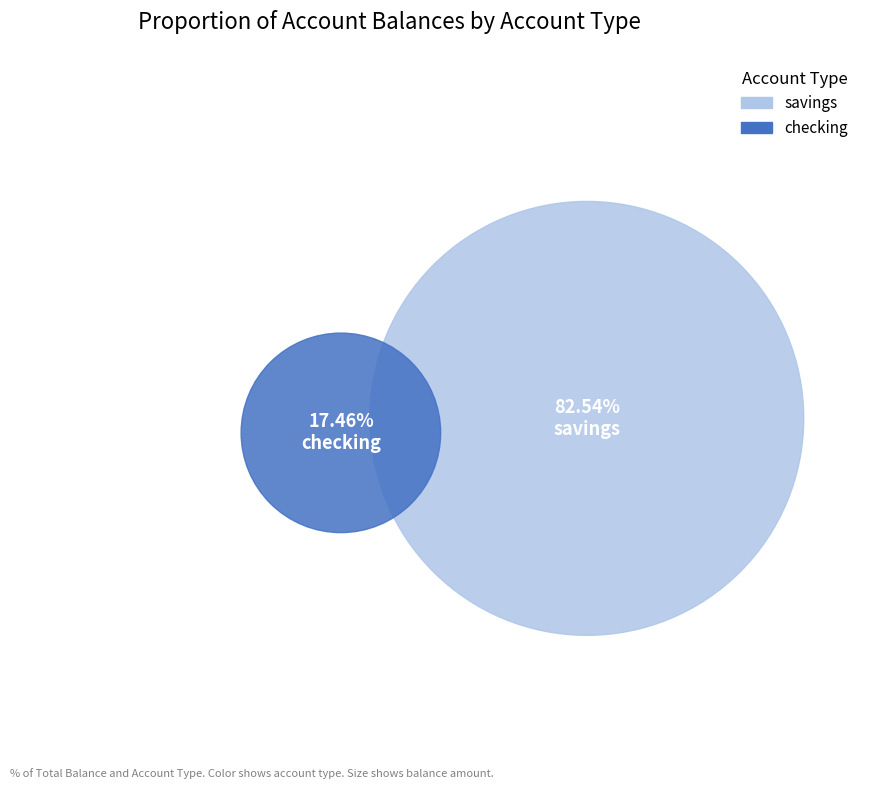

How many slices are in this pie chart?

2